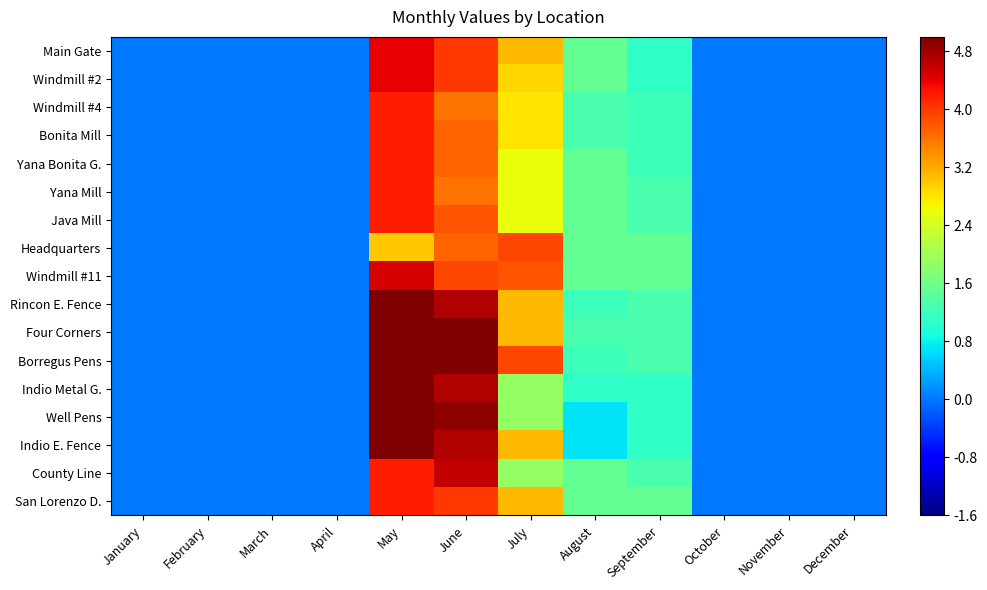

Reading right to left, extract all data points from this chart.

Main Gate: December=0.0	November=0.0	October=0.0	September=1.1	August=1.5	July=3.1	June=4.0	May=4.4	April=0.0	March=0.0	February=0.0	January=0.0
Windmill #2: December=0.0	November=0.0	October=0.0	September=1.1	August=1.5	July=2.9	June=4.0	May=4.4	April=0.0	March=0.0	February=0.0	January=0.0
Windmill #4: December=0.0	November=0.0	October=0.0	September=1.2	August=1.3	July=2.8	June=3.6	May=4.2	April=0.0	March=0.0	February=0.0	January=0.0
Bonita Mill: December=0.0	November=0.0	October=0.0	September=1.2	August=1.3	July=2.8	June=3.7	May=4.2	April=0.0	March=0.0	February=0.0	January=0.0
Yana Bonita G.: December=0.0	November=0.0	October=0.0	September=1.2	August=1.5	July=2.6	June=3.7	May=4.2	April=0.0	March=0.0	February=0.0	January=0.0
Yana Mill: December=0.0	November=0.0	October=0.0	September=1.3	August=1.5	July=2.6	June=3.6	May=4.2	April=0.0	March=0.0	February=0.0	January=0.0
Java Mill: December=0.0	November=0.0	October=0.0	September=1.3	August=1.5	July=2.6	June=3.8	May=4.2	April=0.0	March=0.0	February=0.0	January=0.0
Headquarters: December=0.0	November=0.0	October=0.0	September=1.5	August=1.5	July=3.9	June=3.7	May=3.0	April=0.0	March=0.0	February=0.0	January=0.0
Windmill #11: December=0.0	November=0.0	October=0.0	September=1.5	August=1.5	July=3.8	June=3.9	May=4.5	April=0.0	March=0.0	February=0.0	January=0.0
Rincon E. Fence: December=0.0	November=0.0	October=0.0	September=1.3	August=1.2	July=3.1	June=4.7	May=5.8	April=0.0	March=0.0	February=0.0	January=0.0
Four Corners: December=0.0	November=0.0	October=0.0	September=1.3	August=1.3	July=3.1	June=5.4	May=7.0	April=0.0	March=0.0	February=0.0	January=0.0
Borregus Pens: December=0.0	November=0.0	October=0.0	September=1.3	August=1.2	July=3.9	June=5.6	May=7.2	April=0.0	March=0.0	February=0.0	January=0.0
Indio Metal G.: December=0.0	November=0.0	October=0.0	September=1.1	August=1.1	July=1.9	June=4.7	May=5.8	April=0.0	March=0.0	February=0.0	January=0.0
Well Pens: December=0.0	November=0.0	October=0.0	September=1.1	August=0.7	July=1.9	June=4.9	May=5.8	April=0.0	March=0.0	February=0.0	January=0.0
Indio E. Fence: December=0.0	November=0.0	October=0.0	September=1.1	August=0.7	July=3.1	June=4.7	May=5.8	April=0.0	March=0.0	February=0.0	January=0.0
County Line: December=0.0	November=0.0	October=0.0	September=1.3	August=1.5	July=1.9	June=4.6	May=4.2	April=0.0	March=0.0	February=0.0	January=0.0
San Lorenzo D.: December=0.0	November=0.0	October=0.0	September=1.5	August=1.5	July=3.1	June=4.0	May=4.2	April=0.0	March=0.0	February=0.0	January=0.0